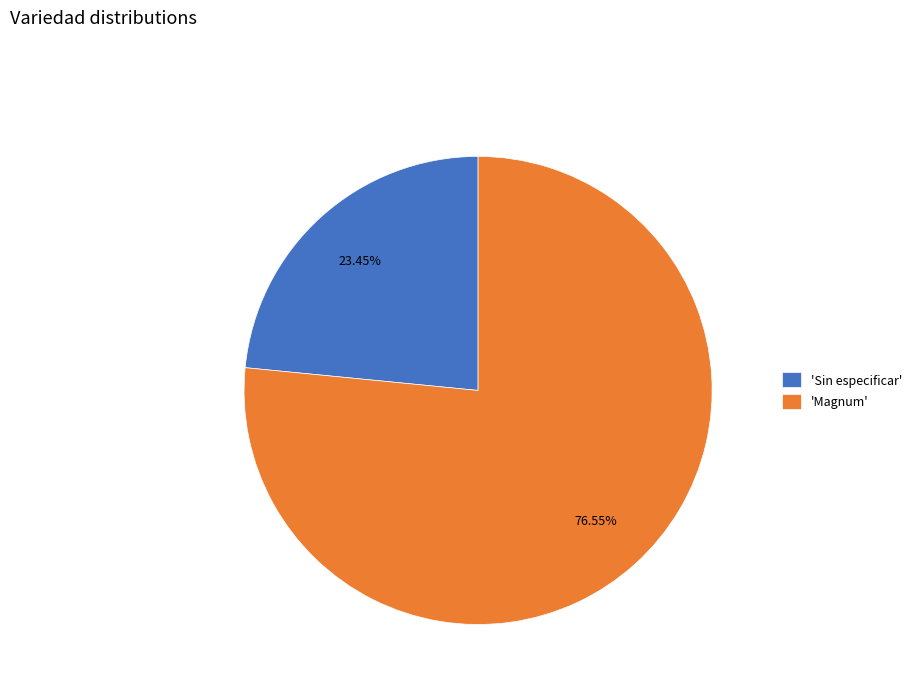

Which category has the biggest portion of the pie?

'Magnum'